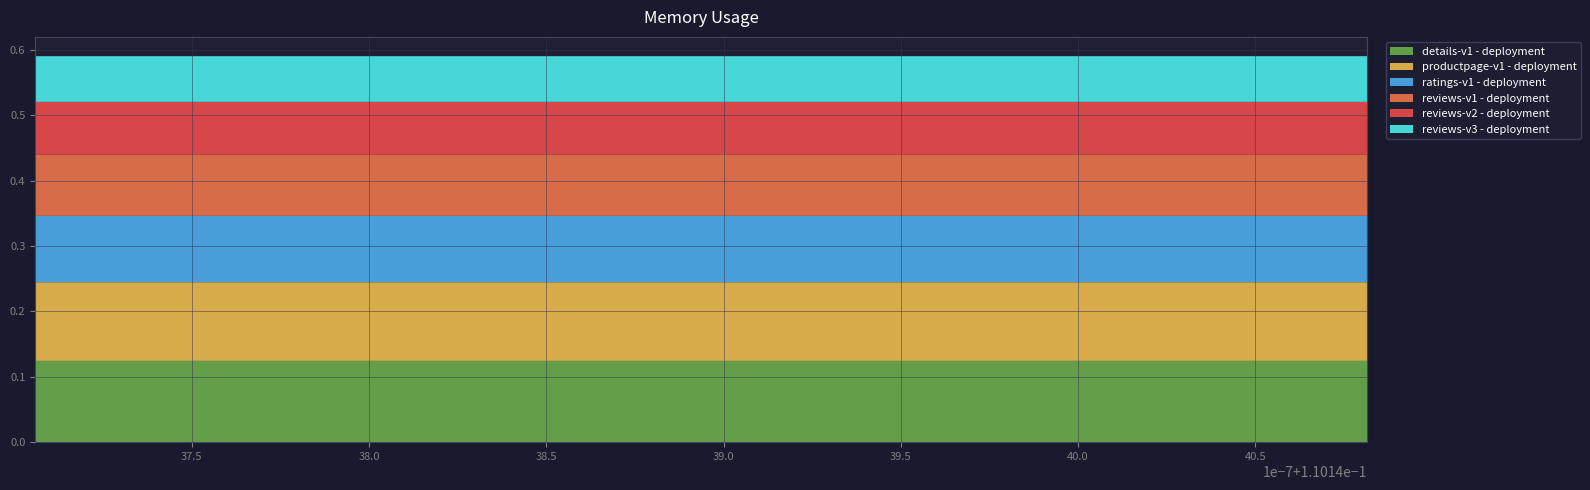

Reading left to right, what are all the values shown in this chart?

col_1: 0=0.1	1=0.1	2=0.1	3=0.1	4=0.1	5=0.1	6=0.1	7=0.1	8=0.1	9=0.1	10=0.1	11=0.1	12=0.1	13=0.1	14=0.1	15=0.1	16=0.1	17=0.1
col_2: 0=0.1	1=0.1	2=0.1	3=0.1	4=0.1	5=0.1	6=0.1	7=0.1	8=0.1	9=0.1	10=0.1	11=0.1	12=0.1	13=0.1	14=0.1	15=0.1	16=0.1	17=0.1
col_3: 0=0.1	1=0.1	2=0.1	3=0.1	4=0.1	5=0.1	6=0.1	7=0.1	8=0.1	9=0.1	10=0.1	11=0.1	12=0.1	13=0.1	14=0.1	15=0.1	16=0.1	17=0.1
col_4: 0=0.1	1=0.1	2=0.1	3=0.1	4=0.1	5=0.1	6=0.1	7=0.1	8=0.1	9=0.1	10=0.1	11=0.1	12=0.1	13=0.1	14=0.1	15=0.1	16=0.1	17=0.1
col_5: 0=0.1	1=0.1	2=0.1	3=0.1	4=0.1	5=0.1	6=0.1	7=0.1	8=0.1	9=0.1	10=0.1	11=0.1	12=0.1	13=0.1	14=0.1	15=0.1	16=0.1	17=0.1
col_6: 0=0.1	1=0.1	2=0.1	3=0.1	4=0.1	5=0.1	6=0.1	7=0.1	8=0.1	9=0.1	10=0.1	11=0.1	12=0.1	13=0.1	14=0.1	15=0.1	16=0.1	17=0.1